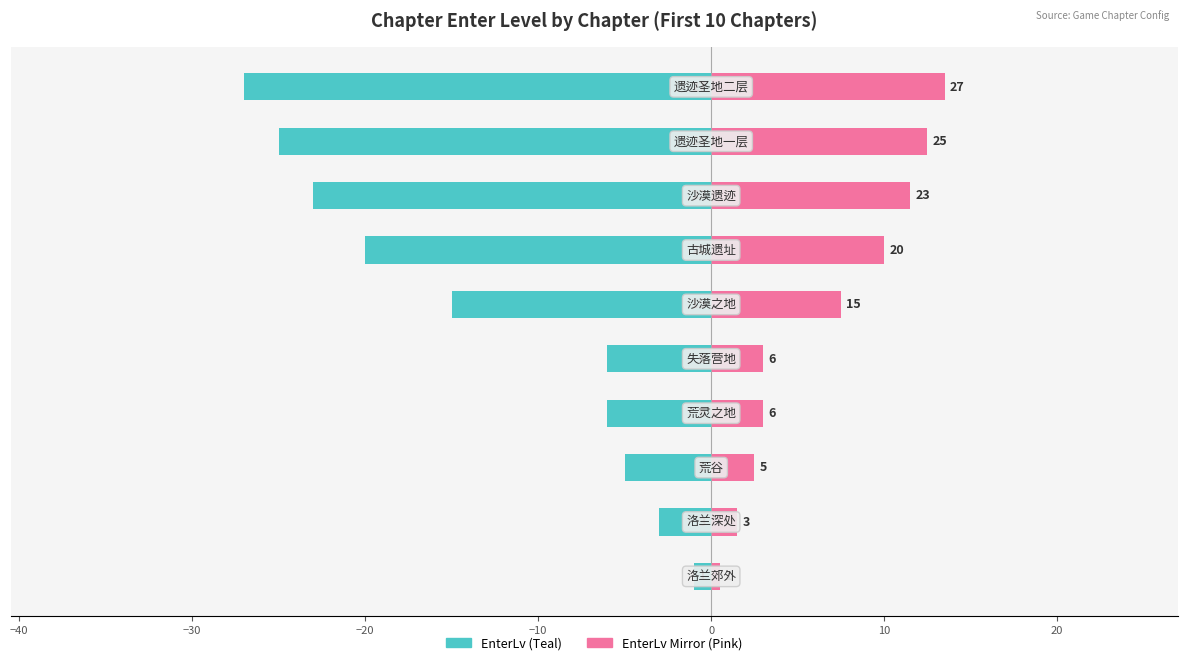

What is the average value of the EnterLv (Left) series?

-13.1